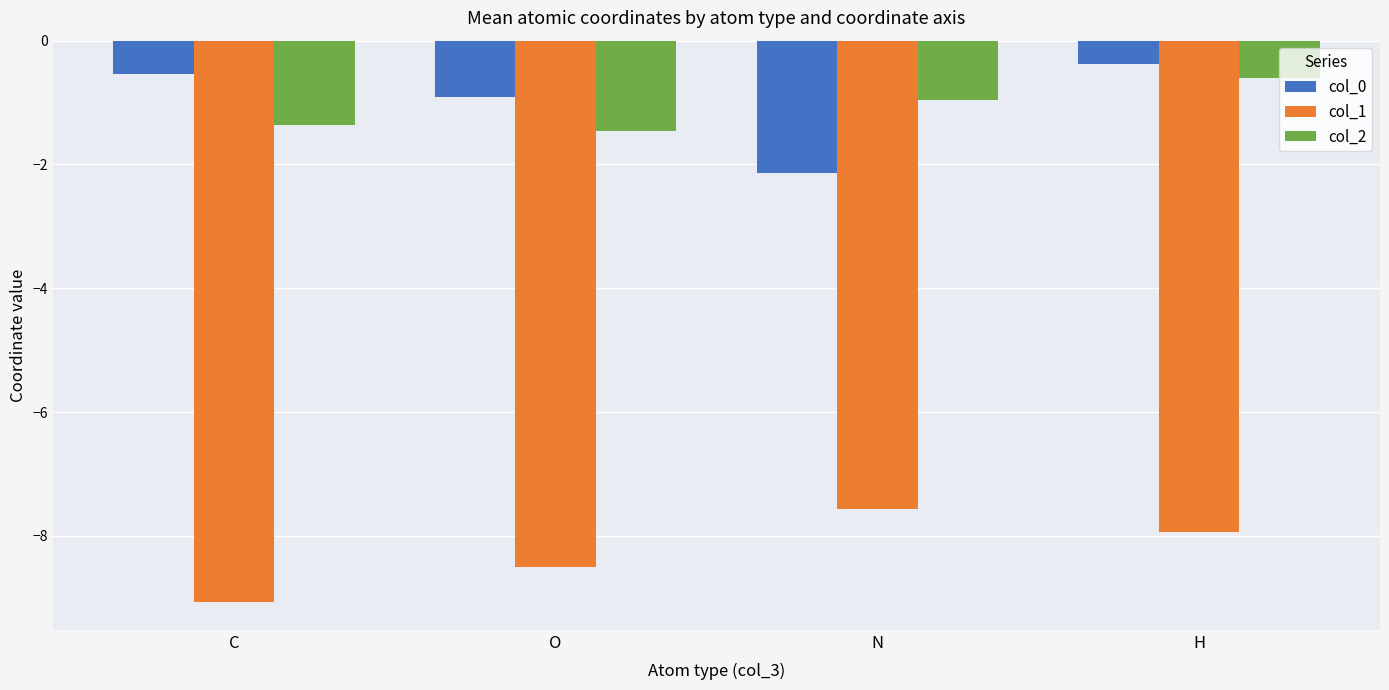

True or false: col_2 has a value of -1.5 at O.

True